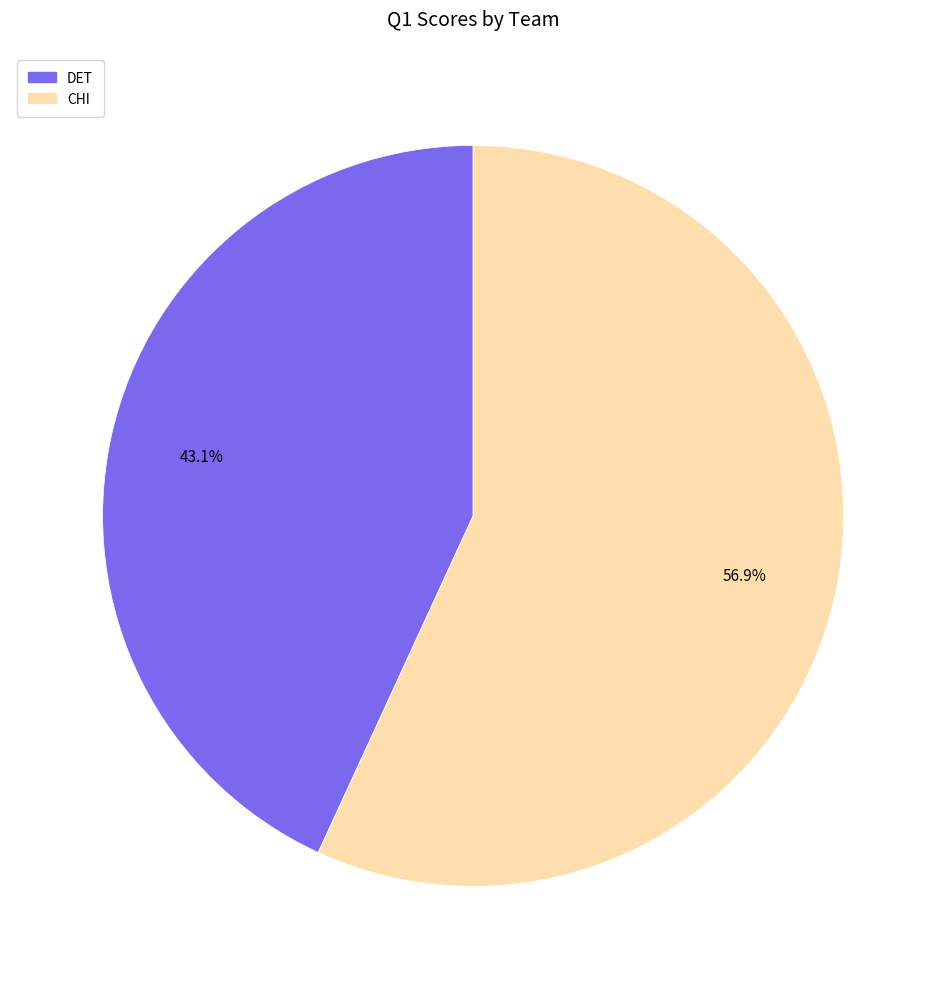

What is the majority slice?

CHI